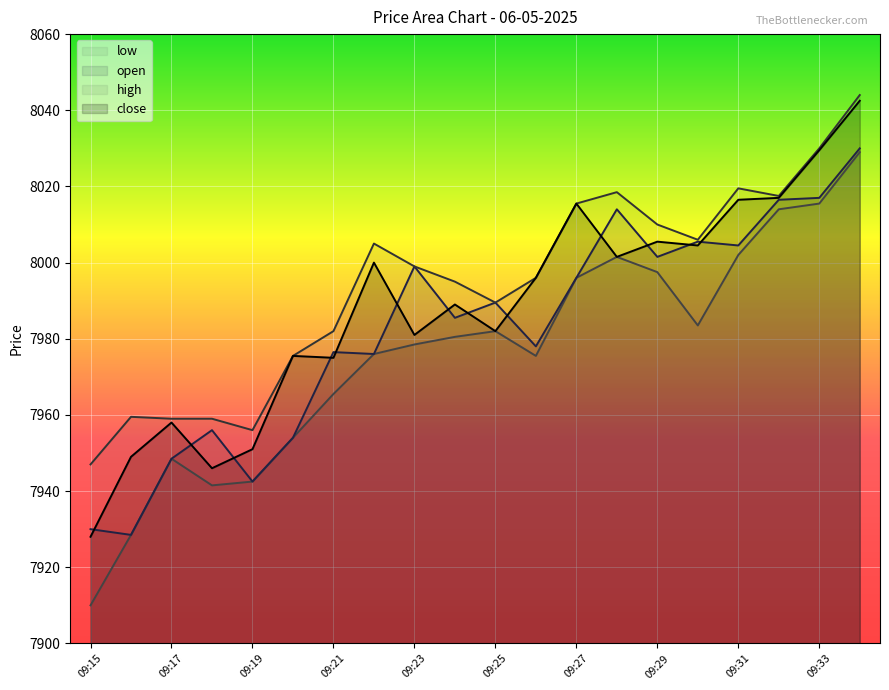

How many lines are shown in the chart?

4